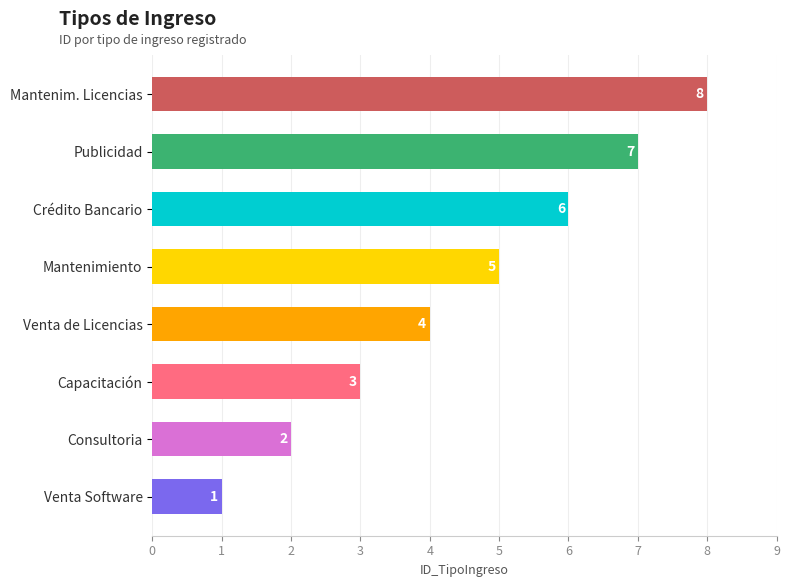

What is the sum of all values?

36